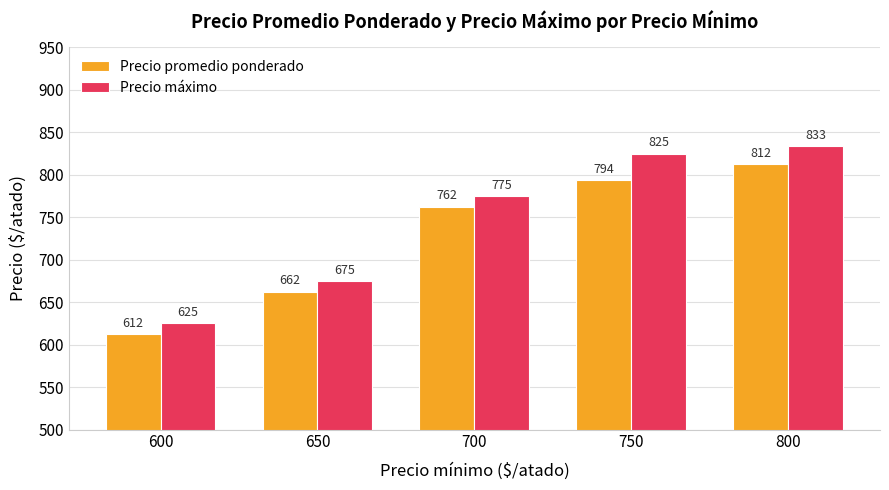

The Precio promedio ponderado series shows 1132.4 at 650. True or false?

False